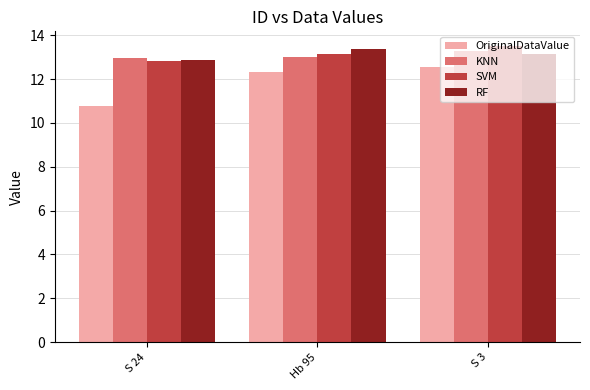

The value of SVM at Hb 95 is 13.2. True or false?

True